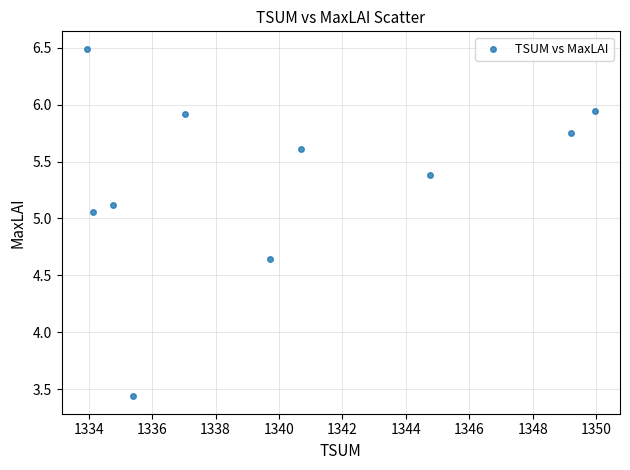

What is the average Y value?

5.3